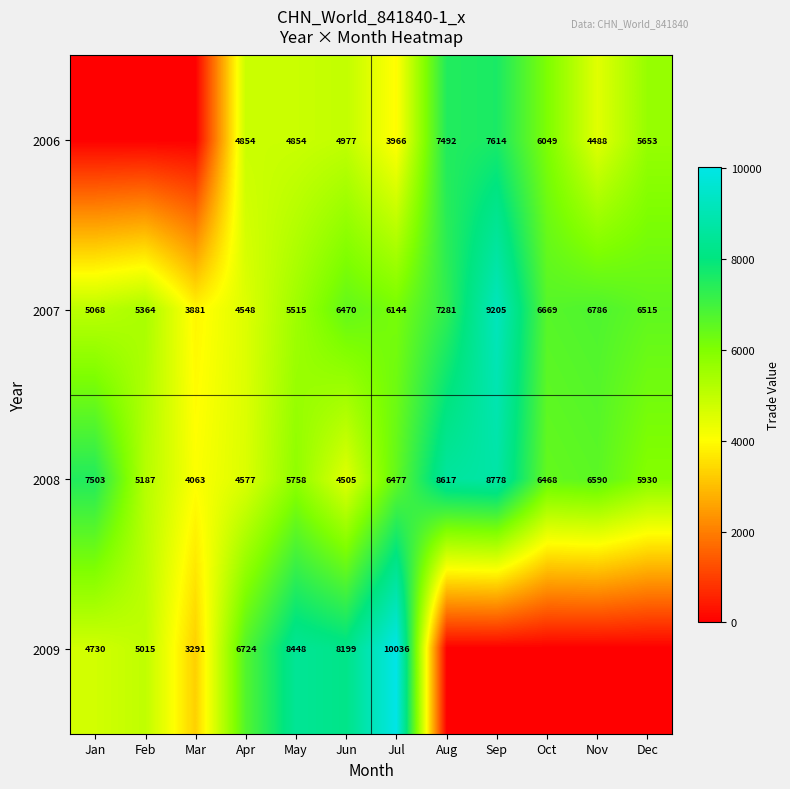

The value of 2006 at Aug is 2362. True or false?

False